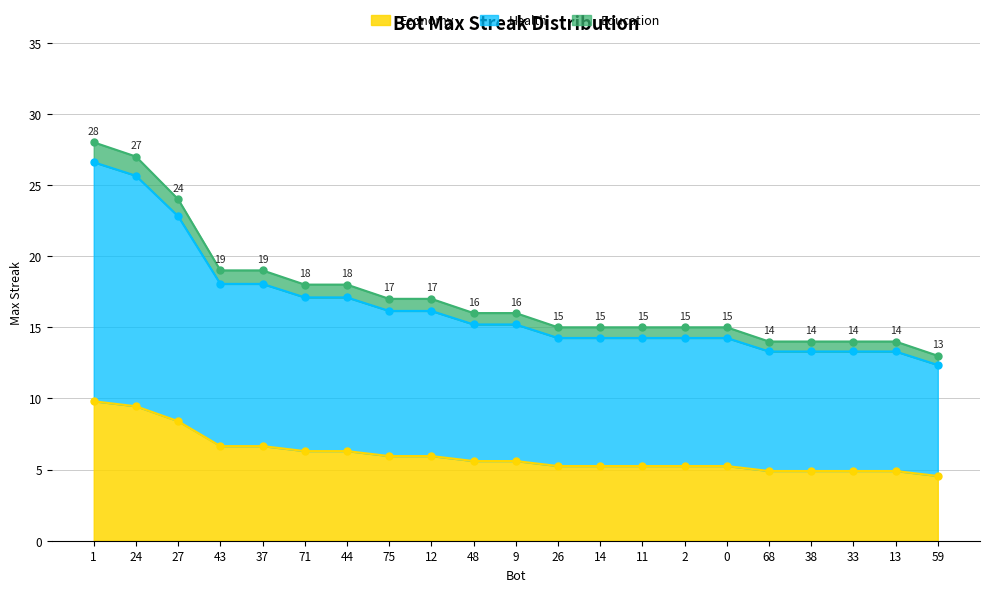

Does the chart display data point markers on the line(s)?

Yes